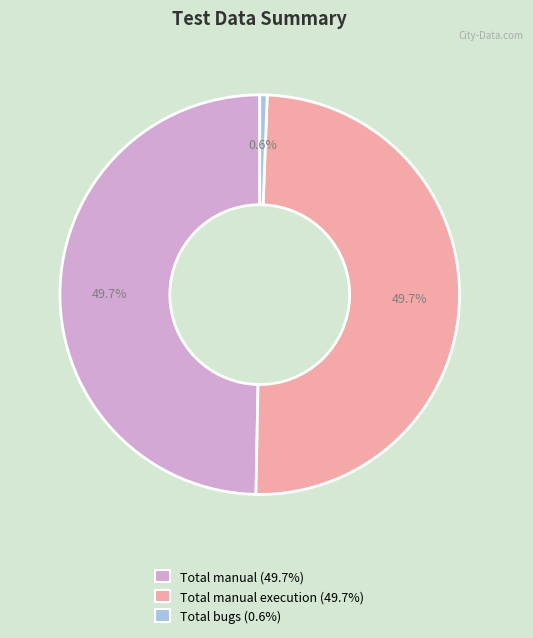

Between Total bugs (0.6%) and Total manual execution (49.7%), which is larger?

Total manual execution (49.7%)